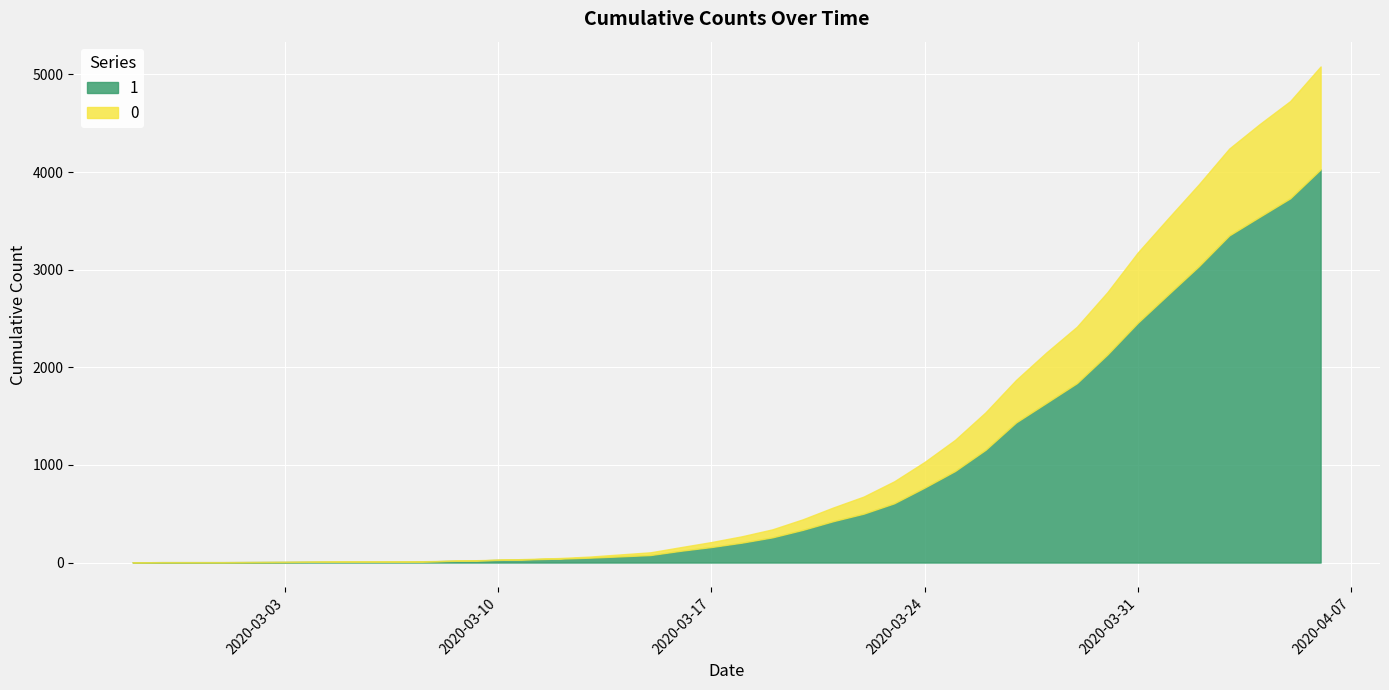

Reading left to right, transcribe all the data shown in this chart.

1: 2020-02-27=3	2020-02-28=4	2020-02-29=4	2020-03-01=4	2020-03-02=5	2020-03-03=6	2020-03-04=8	2020-03-05=9	2020-03-06=9	2020-03-07=10	2020-03-08=14	2020-03-09=20	2020-03-10=27	2020-03-11=33	2020-03-12=40	2020-03-13=50	2020-03-14=63	2020-03-15=77	2020-03-16=121	2020-03-17=159	2020-03-18=204	2020-03-19=258	2020-03-20=335	2020-03-21=424	2020-03-22=501	2020-03-23=607	2020-03-24=768	2020-03-25=938	2020-03-26=1155	2020-03-27=1435	2020-03-28=1636	2020-03-29=1838	2020-03-30=2131	2020-03-31=2457	2020-04-01=2747	2020-04-02=3035	2020-04-03=3351	2020-04-04=3542	2020-04-05=3731	2020-04-06=4028
0: 2020-02-27=0	2020-02-28=0	2020-02-29=0	2020-03-01=0	2020-03-02=0	2020-03-03=0	2020-03-04=0	2020-03-05=0	2020-03-06=0	2020-03-07=1	2020-03-08=2	2020-03-09=2	2020-03-10=2	2020-03-11=4	2020-03-12=6	2020-03-13=11	2020-03-14=20	2020-03-15=28	2020-03-16=37	2020-03-17=51	2020-03-18=65	2020-03-19=82	2020-03-20=108	2020-03-21=140	2020-03-22=175	2020-03-23=225	2020-03-24=263	2020-03-25=319	2020-03-26=384	2020-03-27=435	2020-03-28=517	2020-03-29=578	2020-03-30=639	2020-03-31=720	2020-04-01=781	2020-04-02=839	2020-04-03=890	2020-04-04=950	2020-04-05=996	2020-04-06=1054